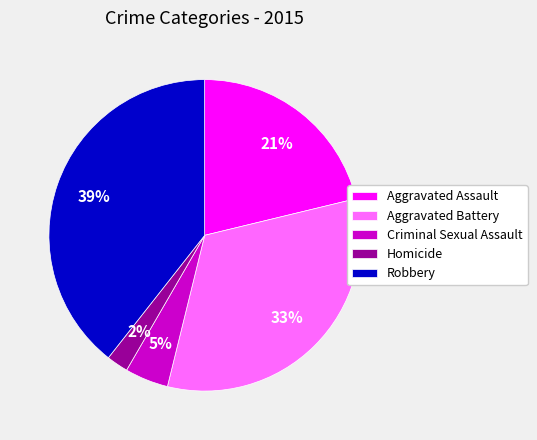

Do Homicide and Robbery together represent more than half of the pie?

No